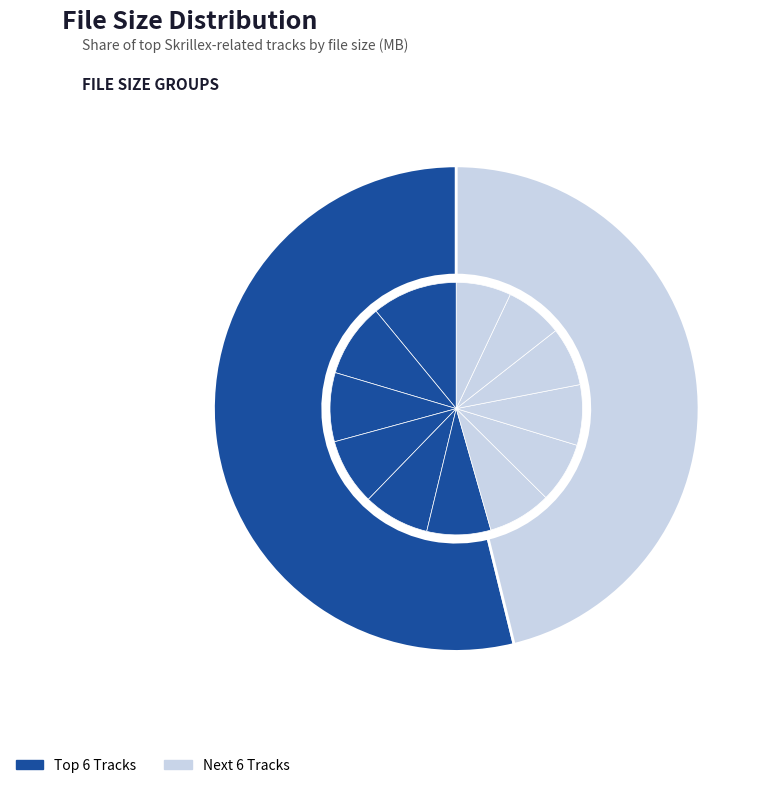

Does any single category account for the majority?

No